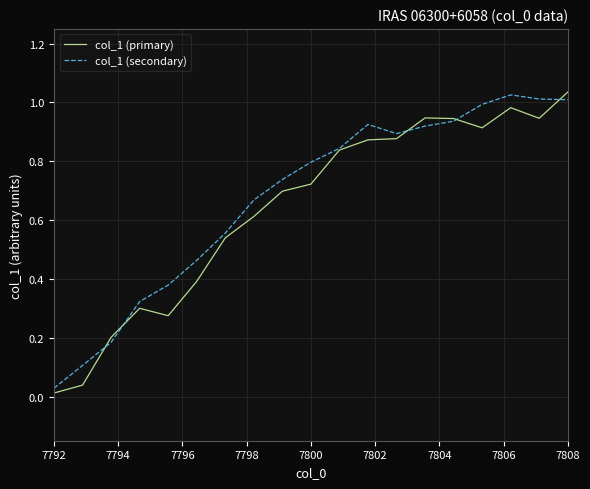

What are all the series names shown in the legend?

col_1 (primary), col_1 (secondary)